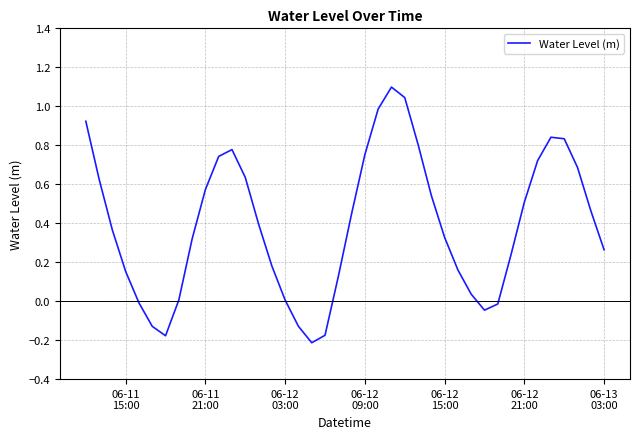

How many series are shown in this chart?

1